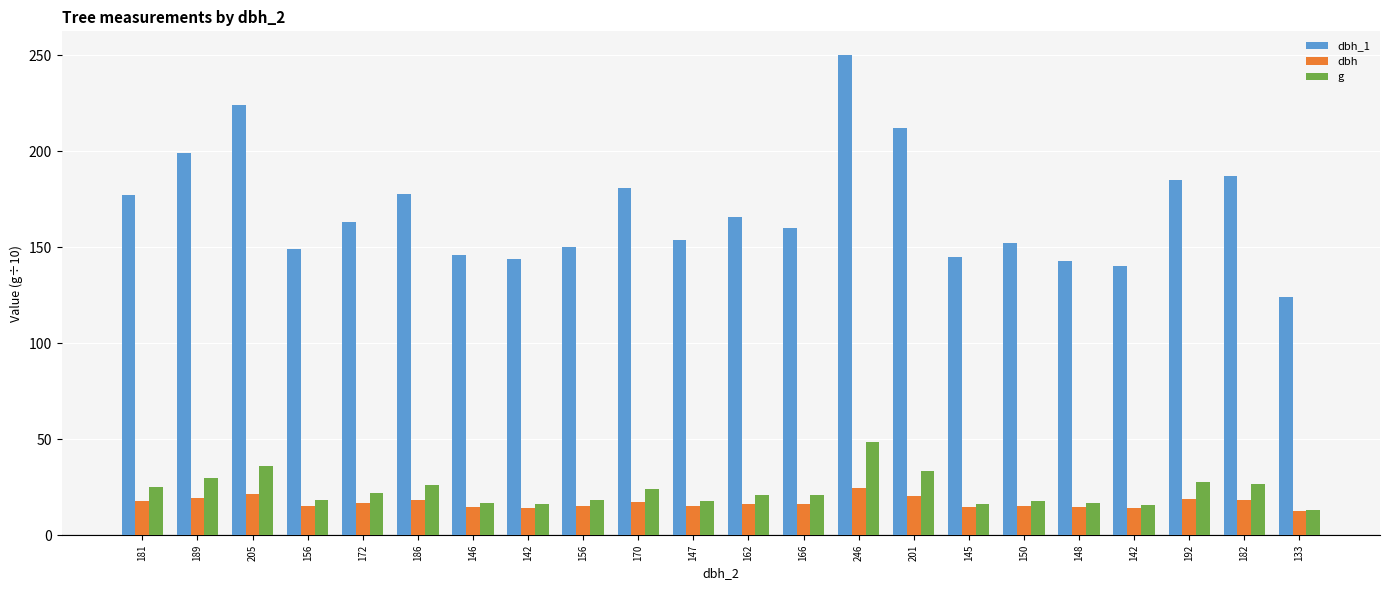

What are all the series names shown in the legend?

dbh_1, dbh, g